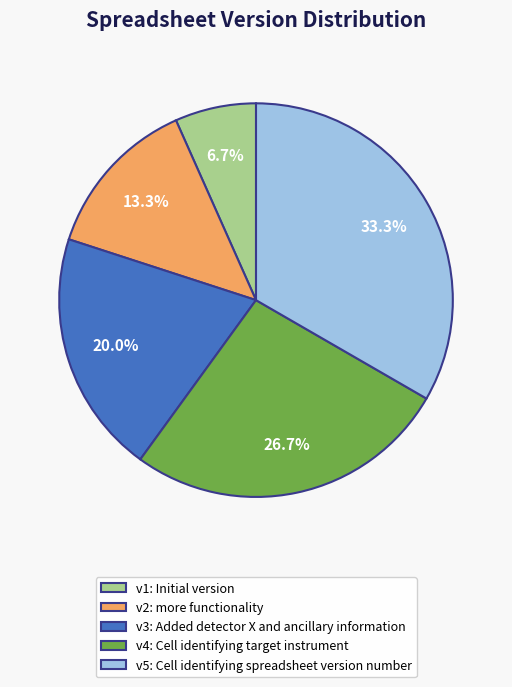

What is the smallest slice in the pie chart?

v1: Initial version